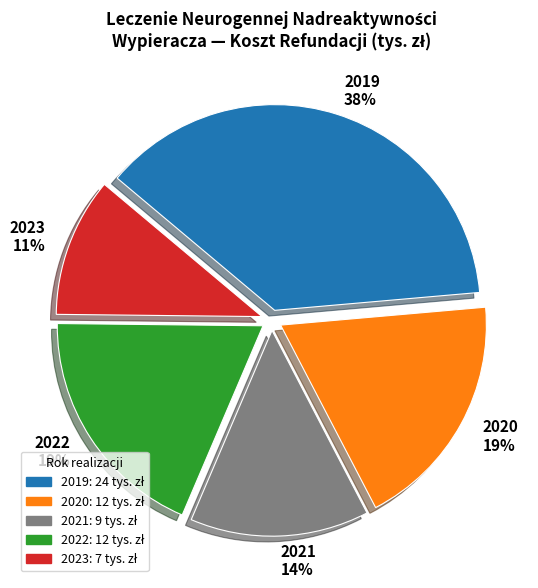

Does 2022 represent more than half of the total?

No